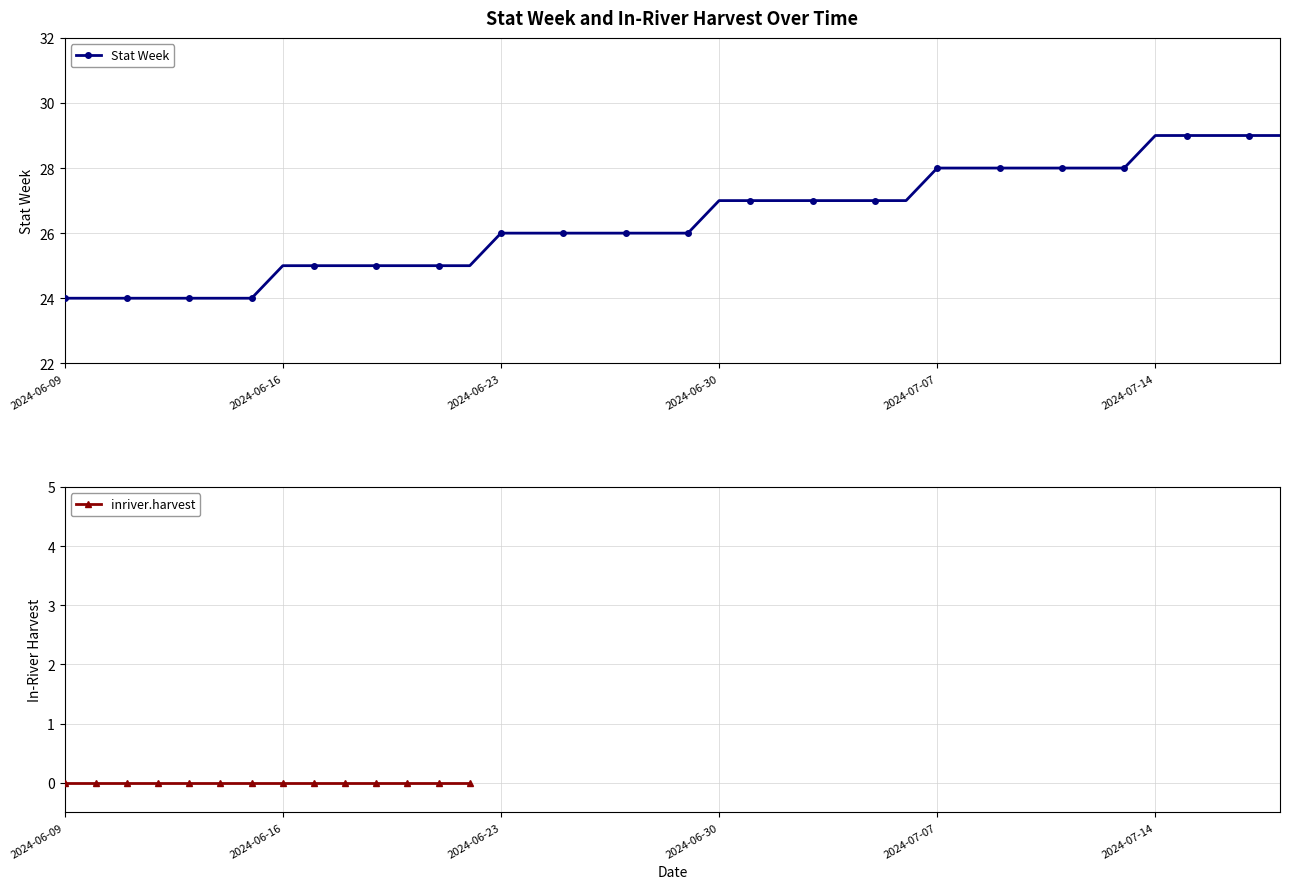

Is the value of inriver.harvest at 2024-06-13 greater than the value of Stat Week at 2024-06-19?

No